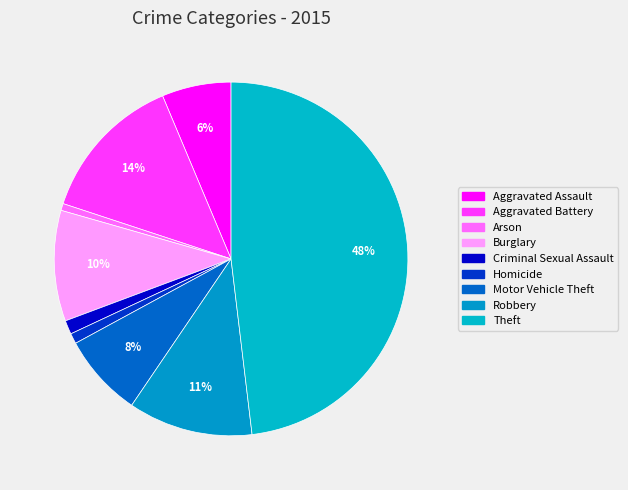

What is the change in value from Arson to Robbery?

+34